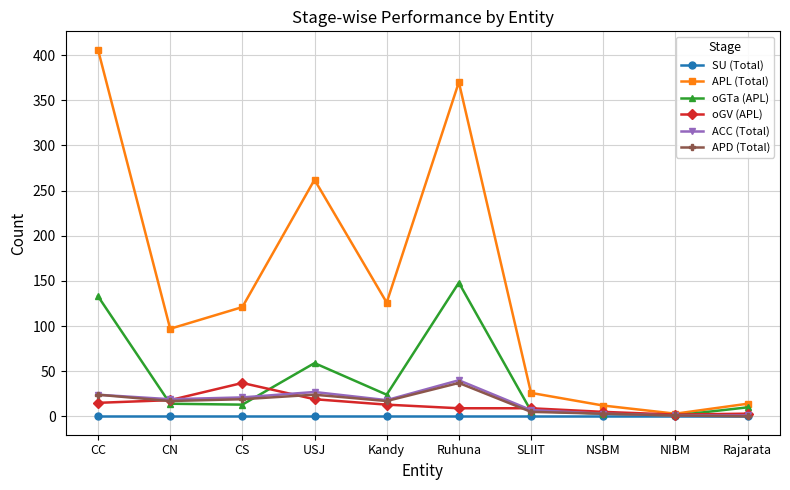

What is the sum of the APL (Total) values at Ruhuna and SLIIT?

396